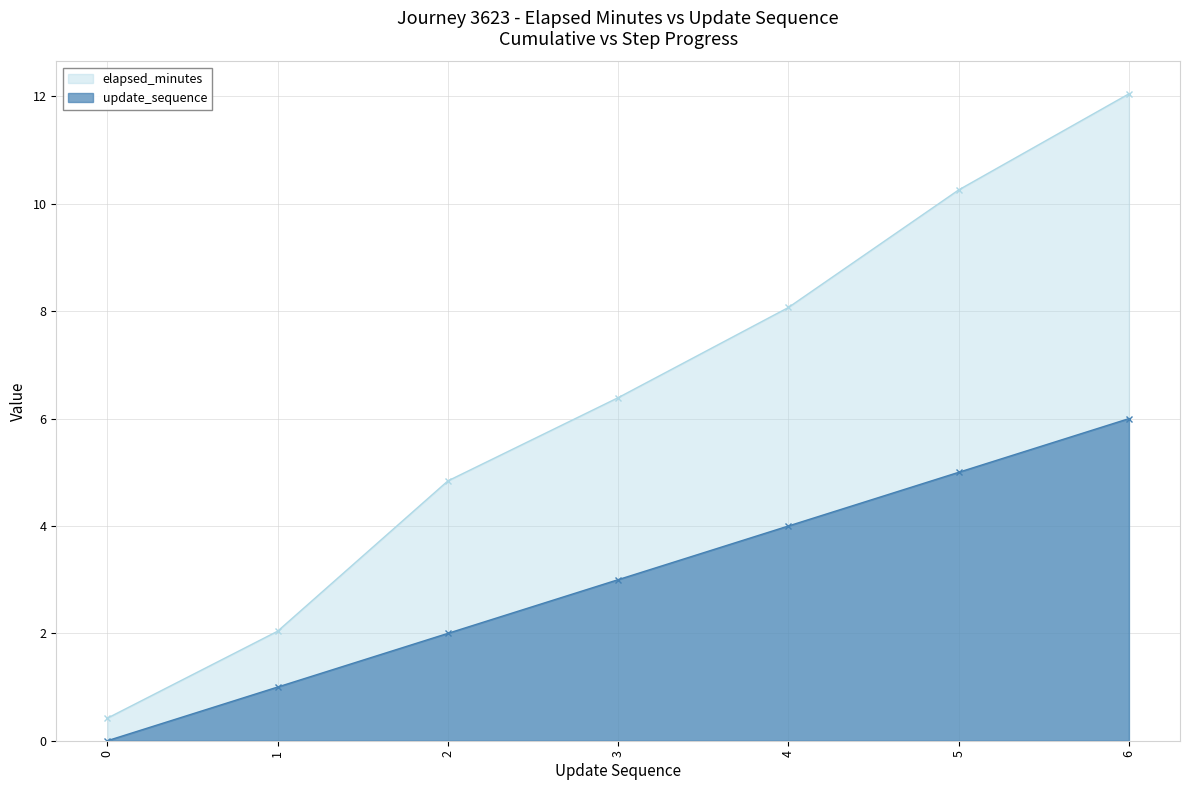

What is the sum of all elapsed_minutes values?

44.1